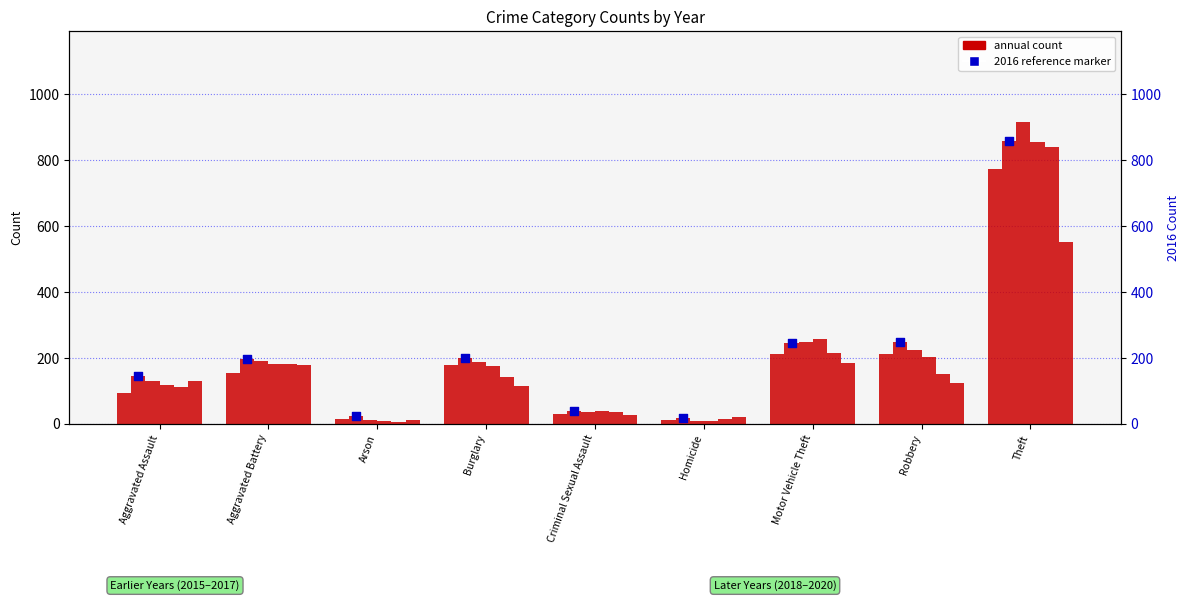

Approximately how many times larger is the value at Burglary compared to Criminal Sexual Assault?

5.2